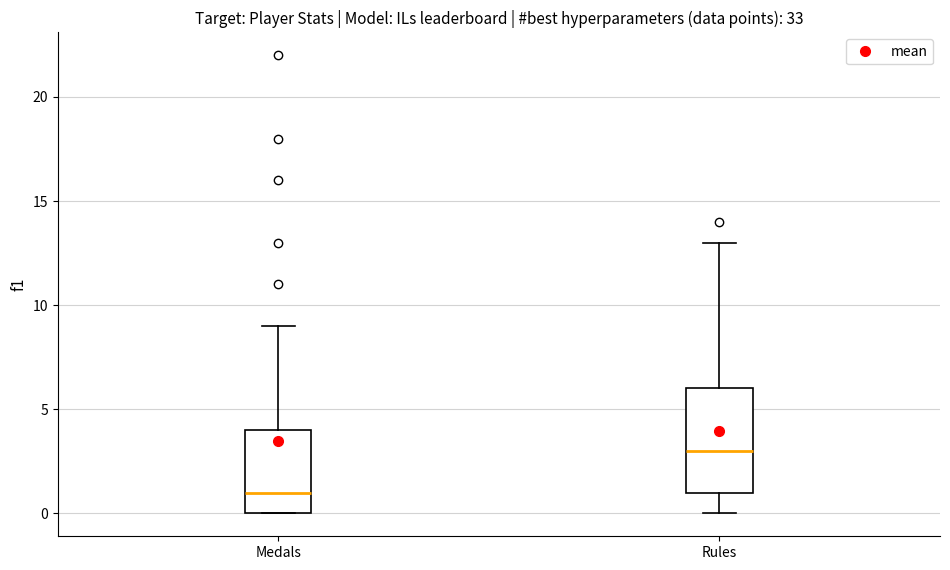

Where is the upper edge of the box for Rules on the y-axis? The values are not printed on the chart, so give them approximately, as read against the axis.

6